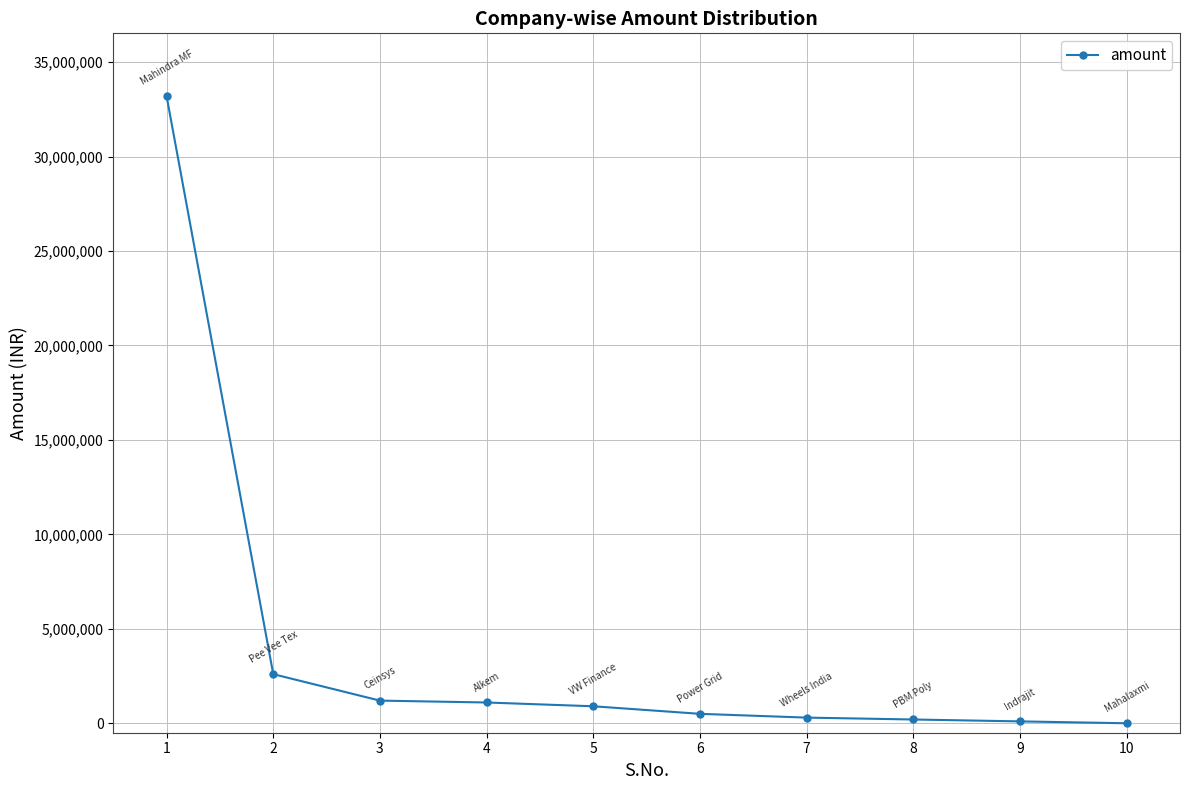

How many values are below 900000?

5